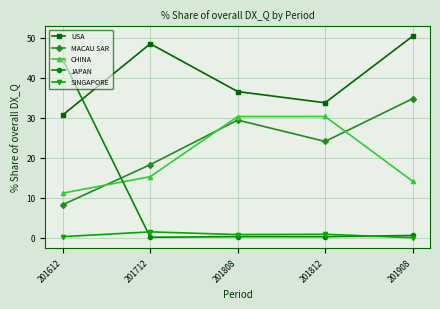

What is the lowest value of the JAPAN series?

0.1